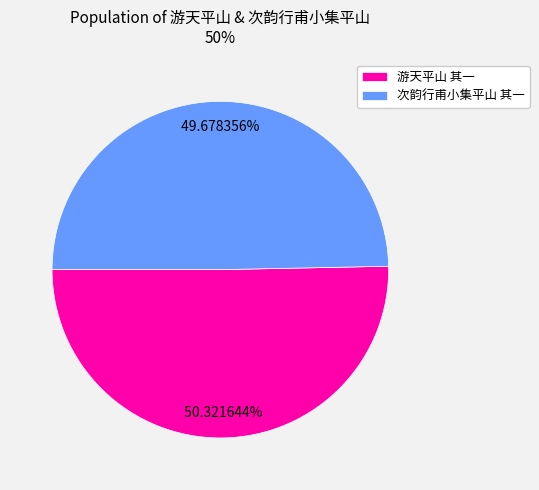

To the nearest percent, what is the difference between the largest and smallest slice percentages?

1%